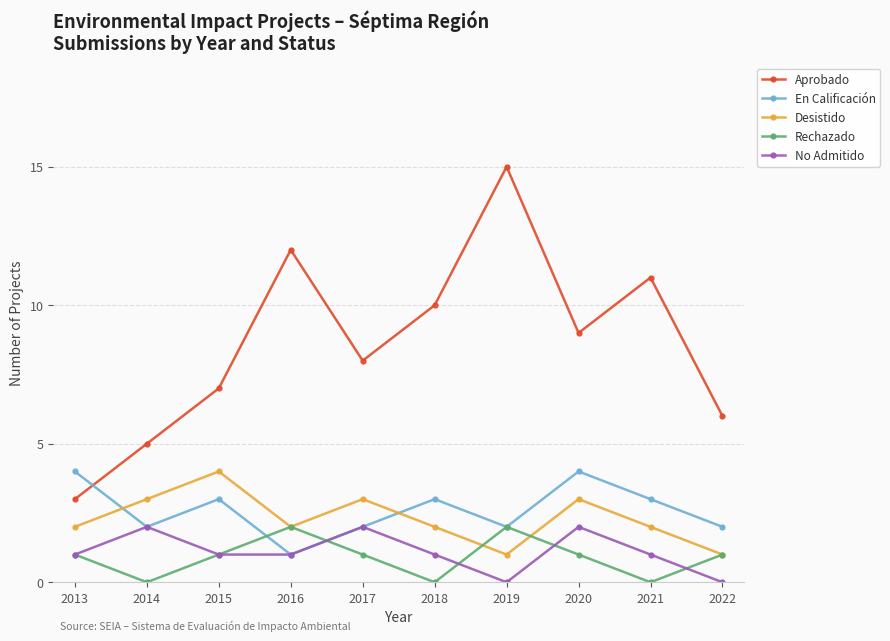

How many lines are shown in the chart?

5